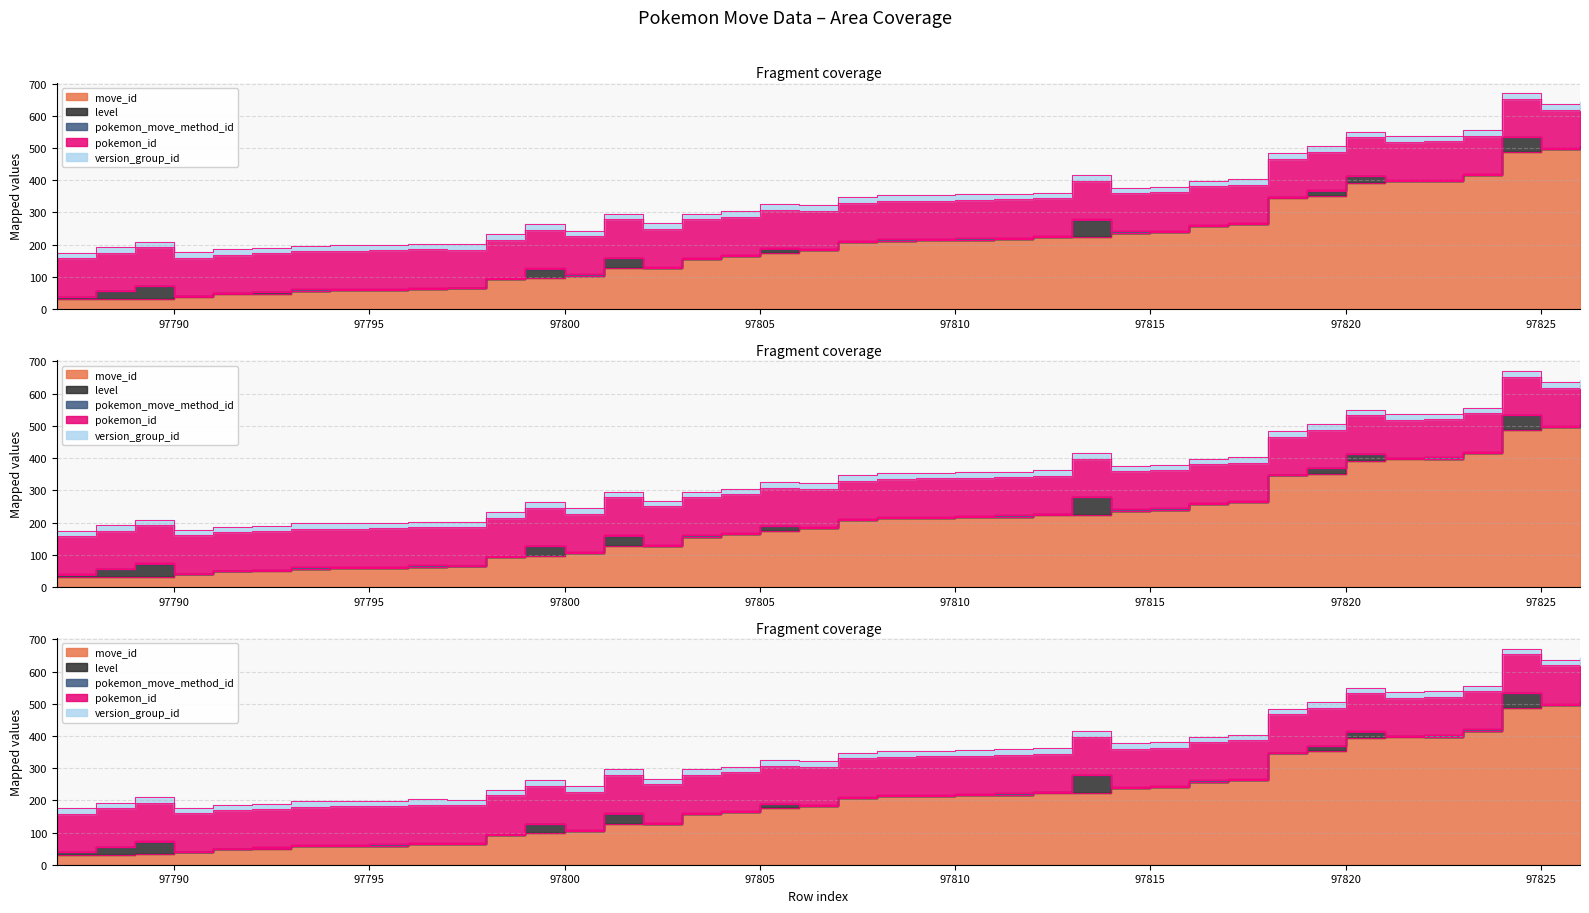

The move_id series shows 68 at 97790. True or false?

False